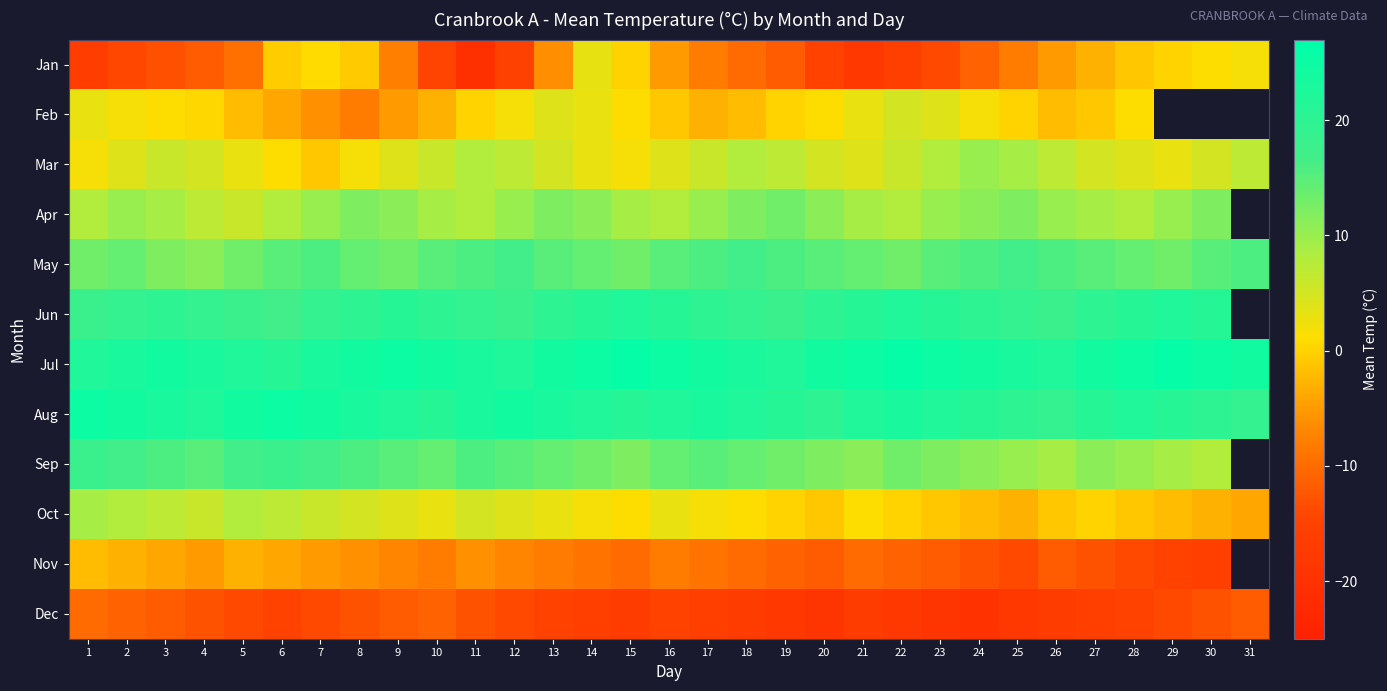

The Nov series shows -3.4 at 1. True or false?

False